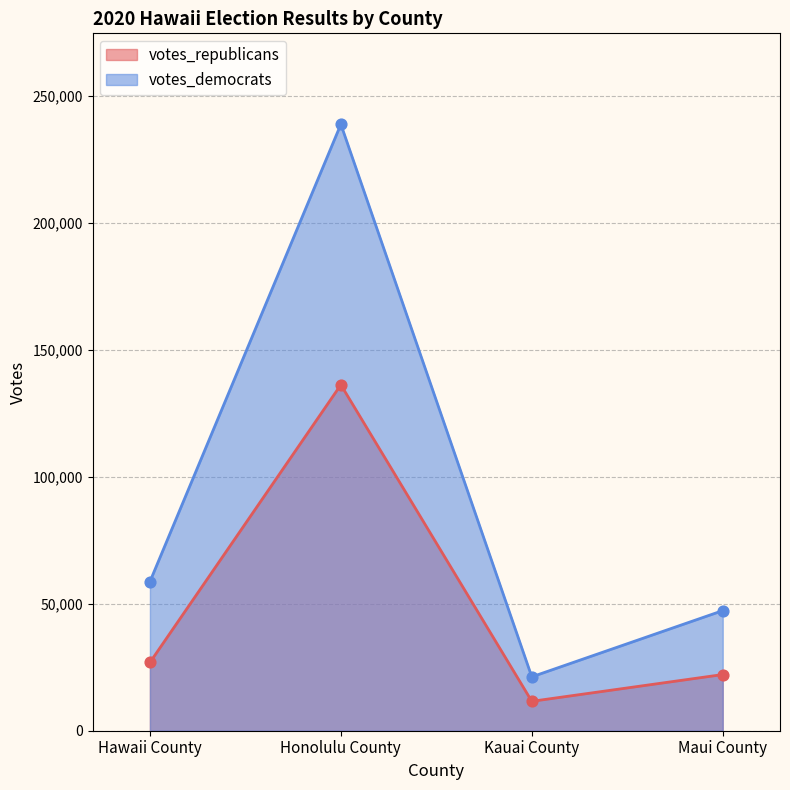

Which series has the widest spread of Y values?

votes_democrats